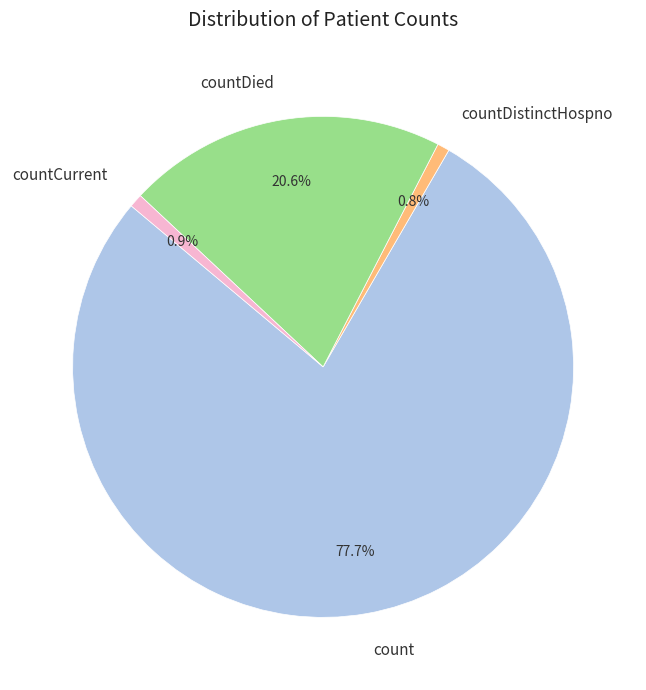

To the nearest percent, what portion does countDied represent?

21%